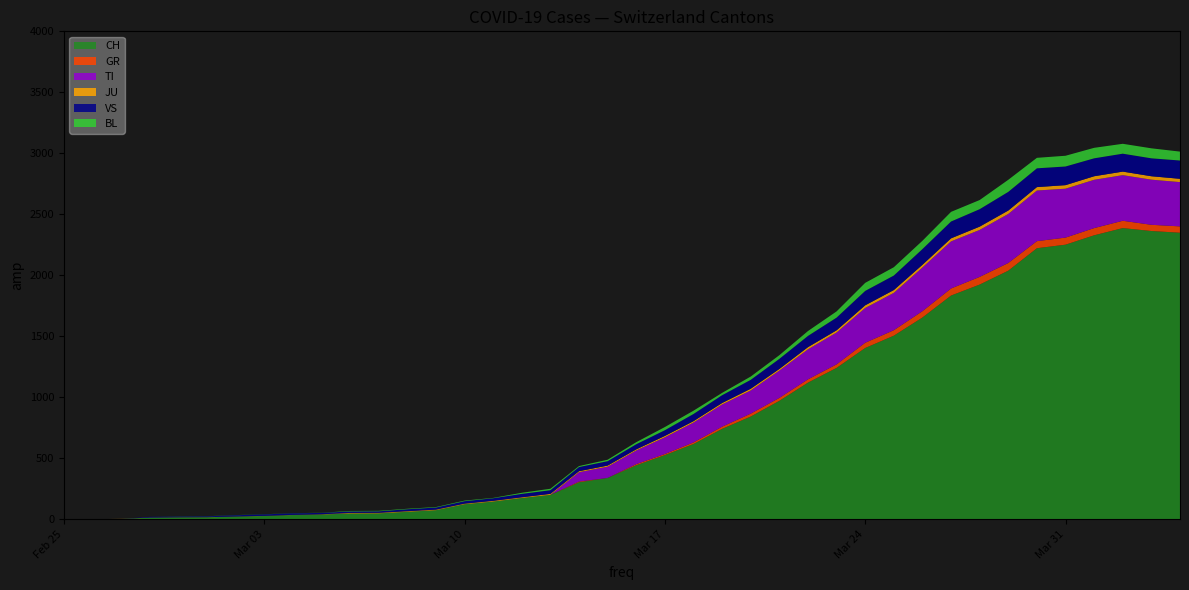

Reading right to left, what are all the values shown in this chart?

CH: 2349	2363	2387	2328	2251	2222	2038	1924	1834	1654	1505	1404	1241	1120	971	842	741	617	526	443	339	303	200	174	145	123	74	61	48	47	39	35	27	22	16	15	13	2	1	0
GR: 52	51	60	59	58	58	63	63	58	52	45	43	29	27	24	24	18	13	9	9	0	6	0	0	0	0	0	0	0	0	0	0	0	0	0	0	0	0	0	0
TI: 363	370	374	396	401	415	402	385	386	358	306	285	261	246	224	190	182	163	137	112	92	77	0	0	0	0	0	0	0	0	0	0	0	0	0	0	0	0	0	0
JU: 27	28	29	29	29	28	28	27	25	22	23	22	18	18	13	14	12	11	11	9	9	8	8	6	6	5	5	5	5	5	2	1	1	1	1	1	1	1	0	0
VS: 150	147	147	147	153	154	153	143	138	129	119	118	104	92	83	73	64	59	47	42	36	34	30	28	21	20	17	16	12	12	11	13	12	10	7	6	6	0	0	0
BL: 73	82	81	86	88	86	99	75	79	68	68	66	51	40	30	27	19	27	26	17	12	8	12	9	3	5	4	4	4	4	1	1	1	1	1	1	0	0	0	0